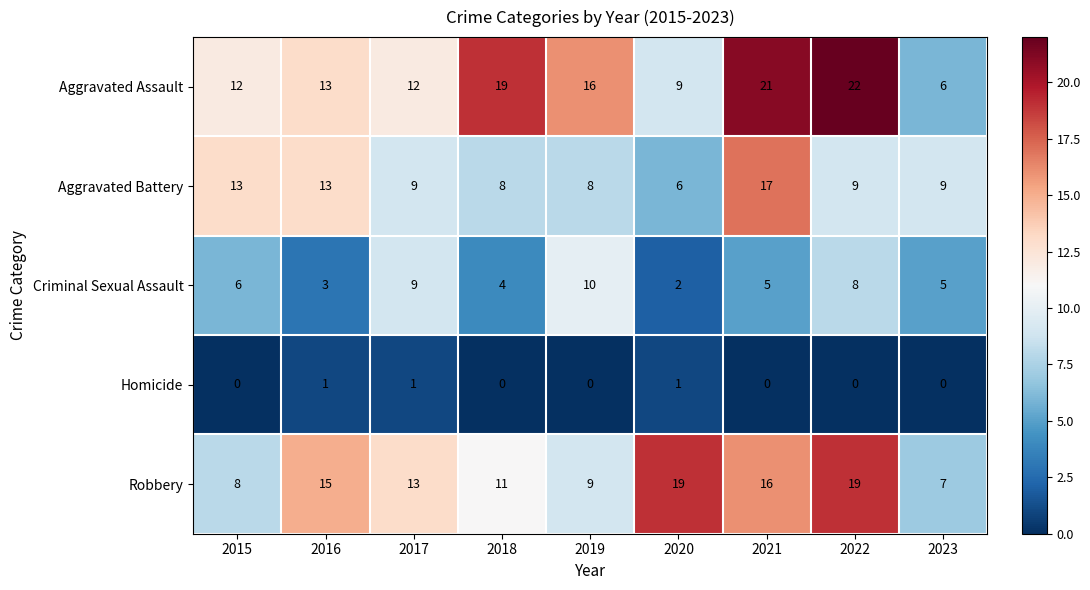

How many values in the Aggravated Assault series are below 13?

4